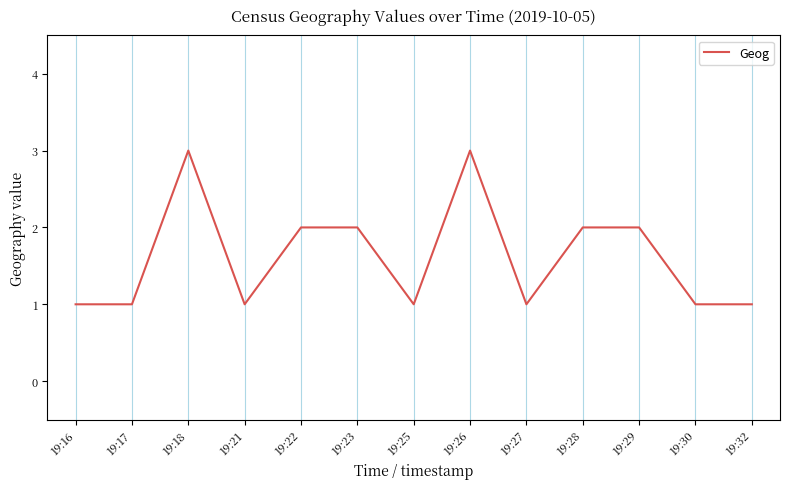

What is the greatest value displayed?

3